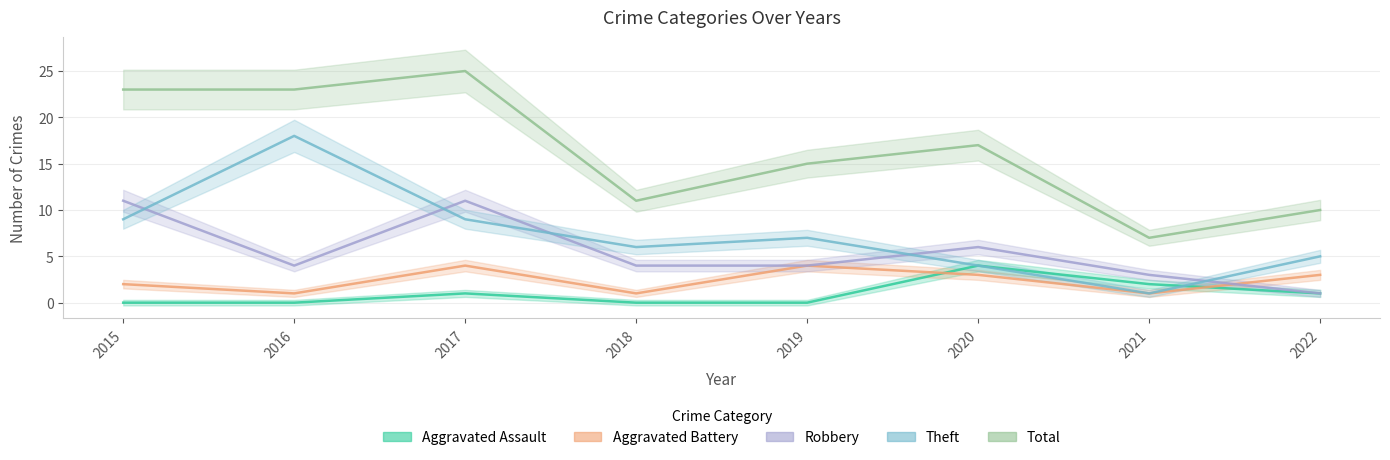

True or false: Theft has more than 1 interior local peaks.

True